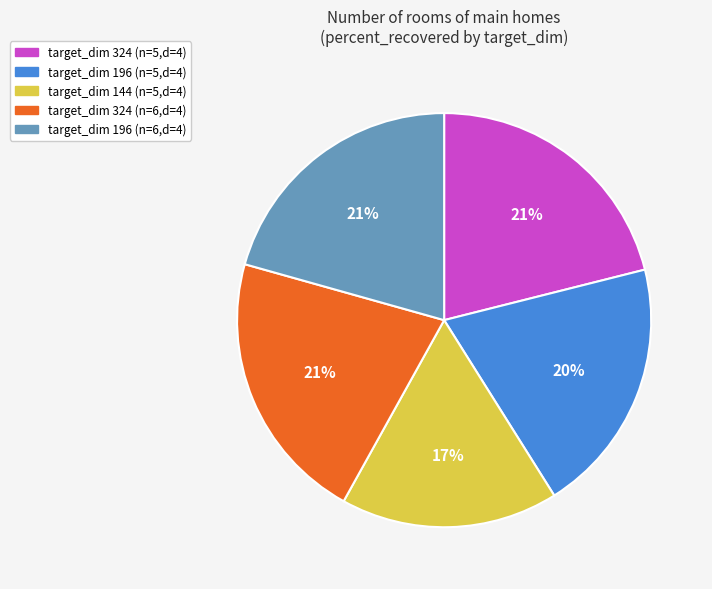

The target_dim 324 (n=5,d=4) slice represents 21% of the pie. True or false?

True